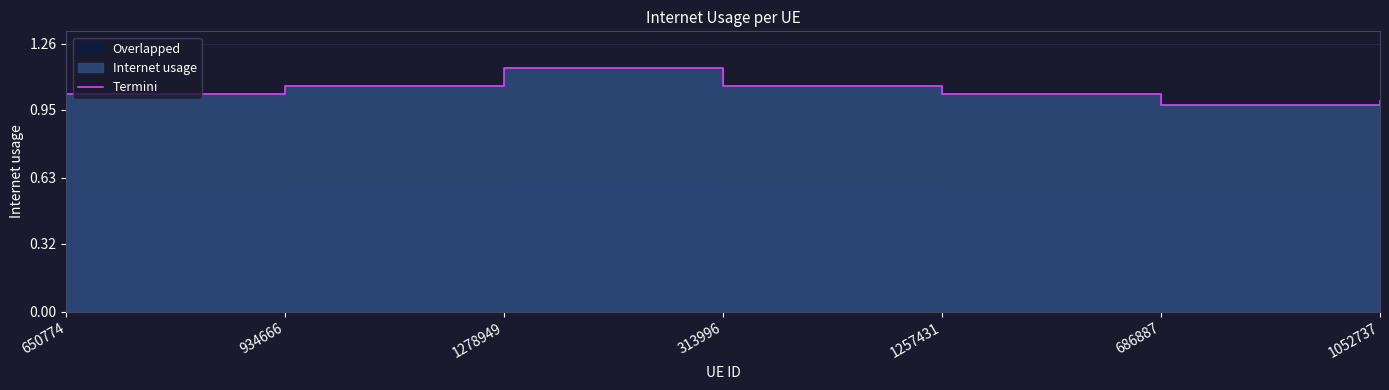

The value at 934666 is 1.1. True or false?

True